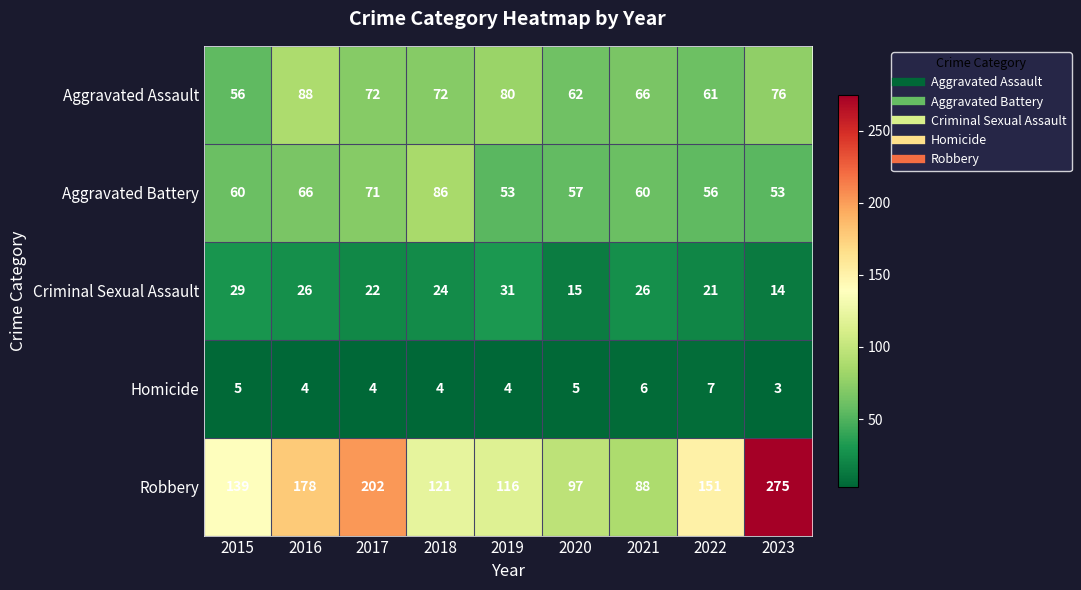

What is the sum of all Robbery values?

1367